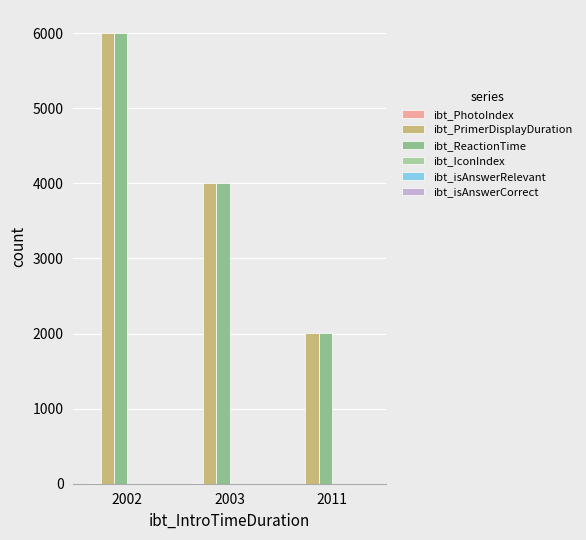

How many groups of bars are there?

3